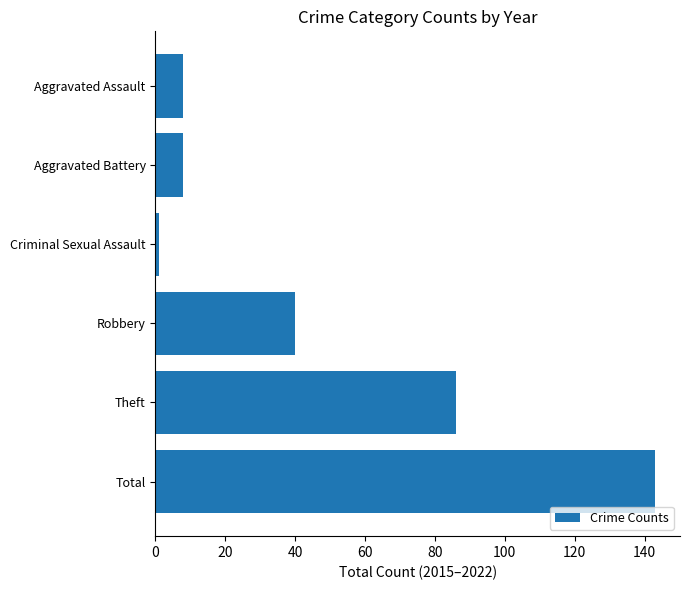

What value does the data have at Aggravated Battery?

8